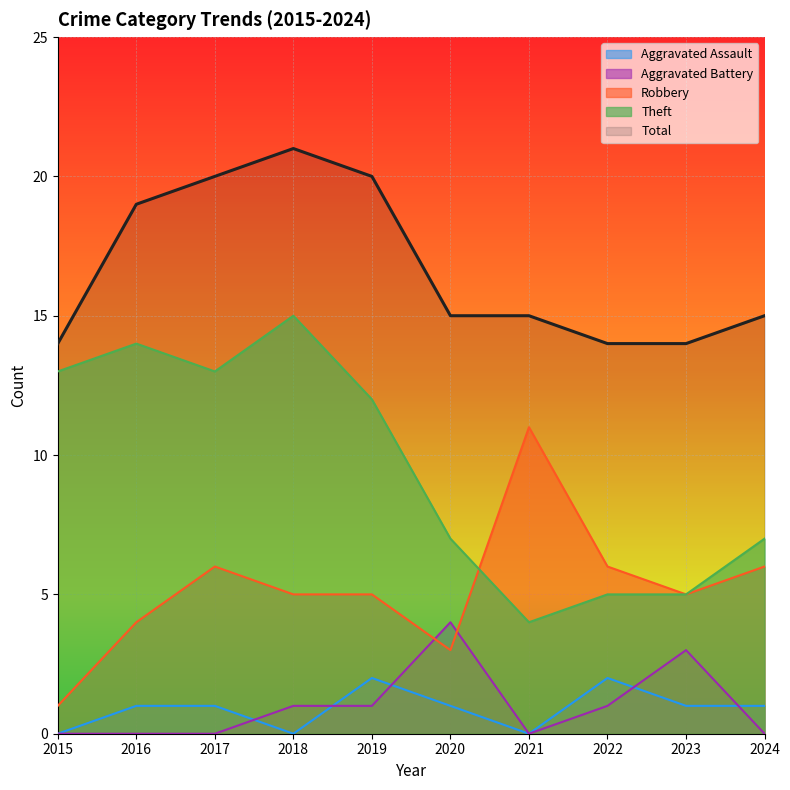

Is it true that Aggravated Battery equals 0 at 2024?

True